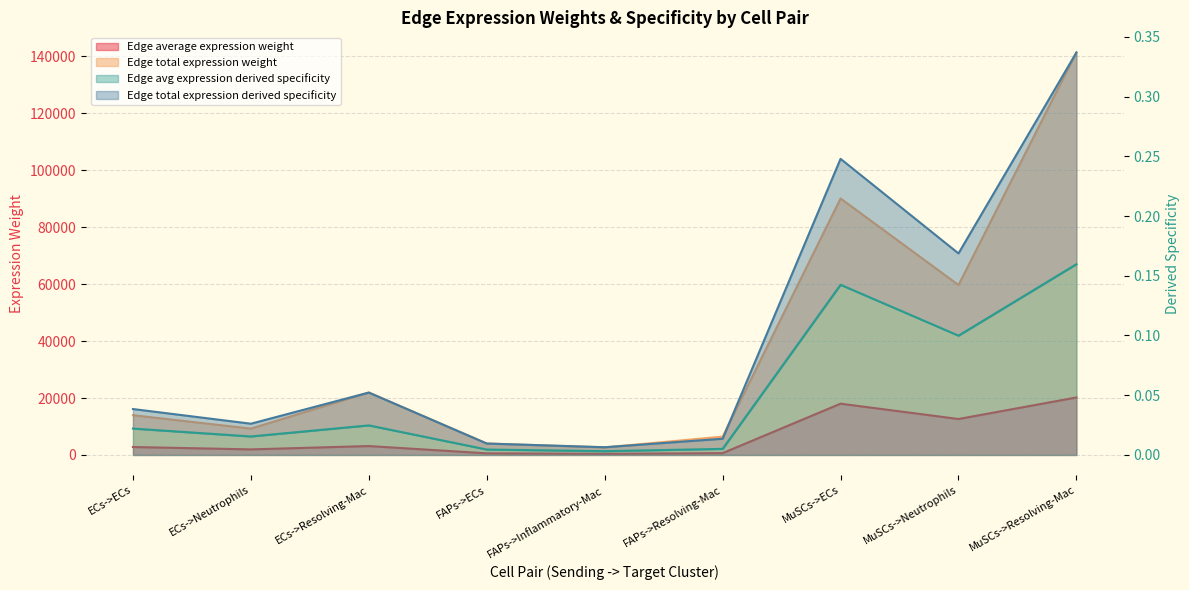

Is it true that Edge average expression weight equals 18020.2 at MuSCs->ECs?

True